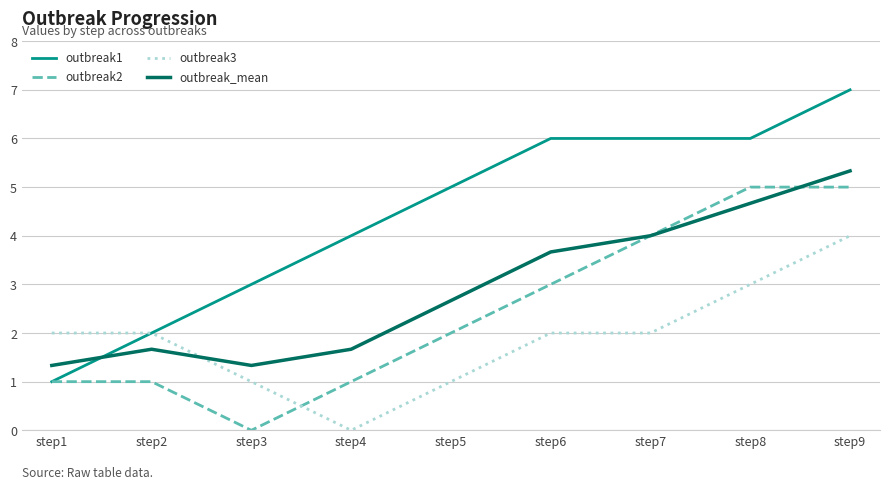

What is the difference between the highest and lowest values at step4?

4.0